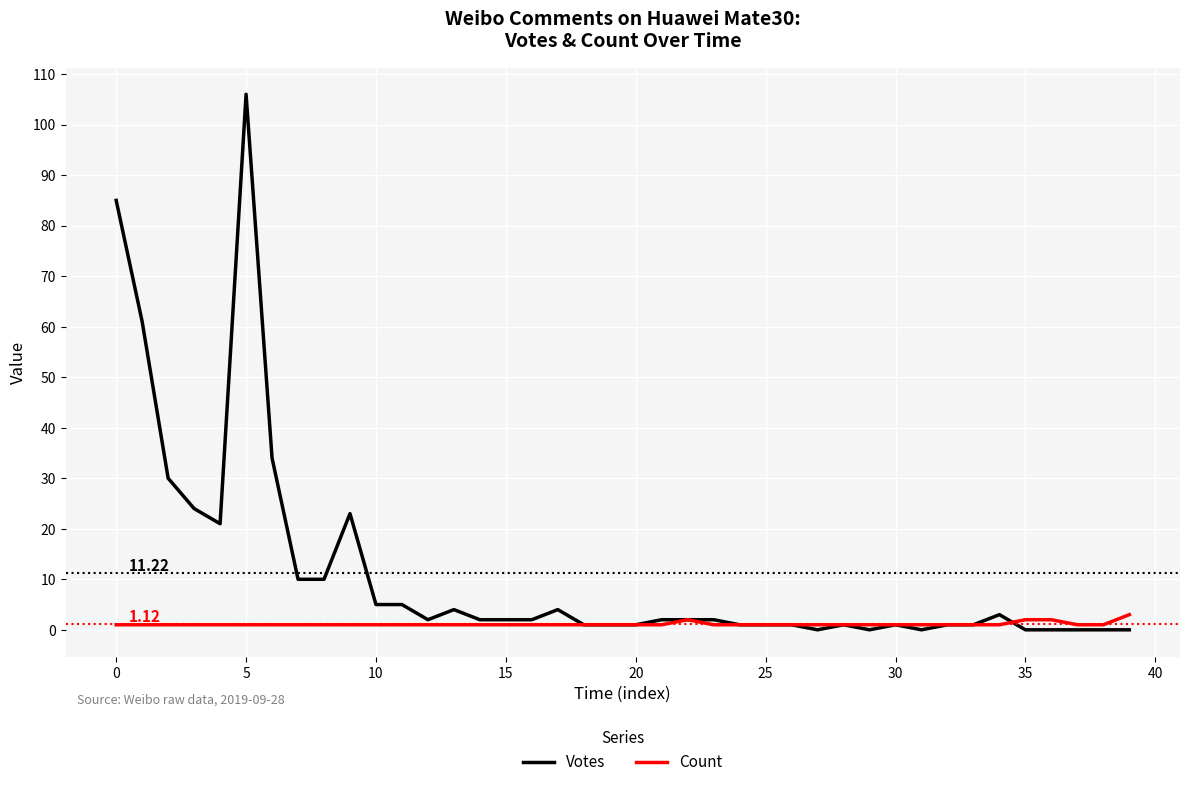

Rank the series by their average value, from highest to lowest.

Votes, Count